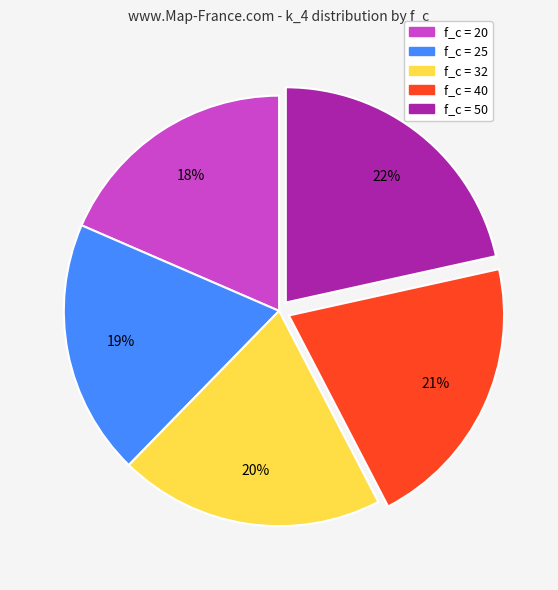

How many slices are in this pie chart?

5